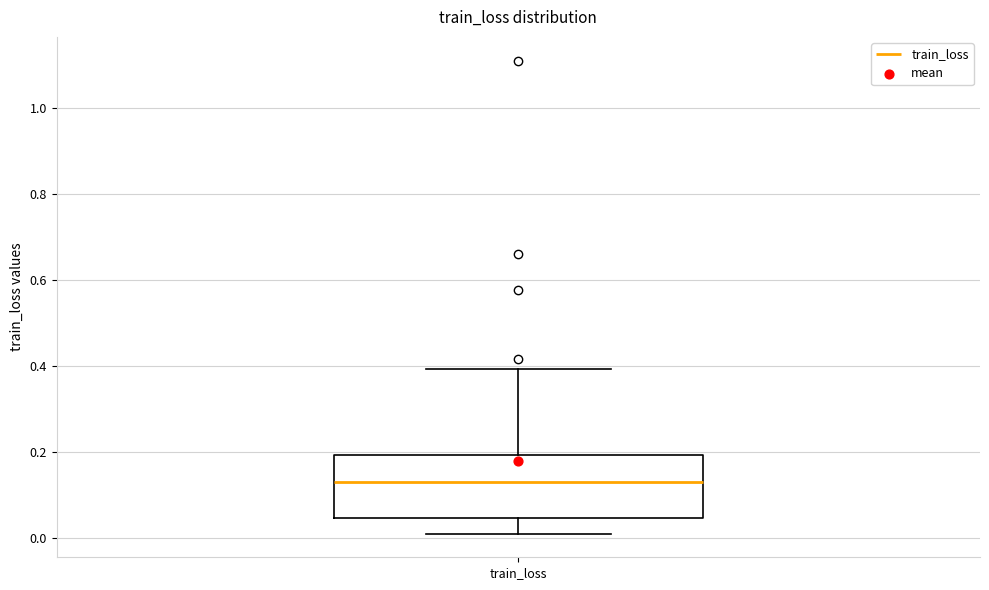

Transcribe this box plot: give where the median line is, the range the box spans, and where the two whiskers end, as read against the y-axis. The values are not printed on the chart, so give them approximately, as read against the axis.

median 0.14, box 0.04 to 0.20, whiskers 0.02 to 0.40